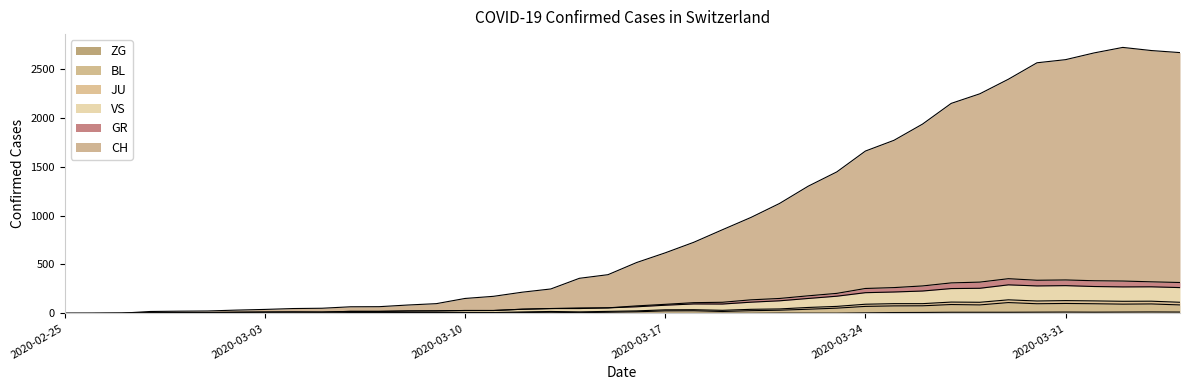

What is the sum of all CH values?

37726